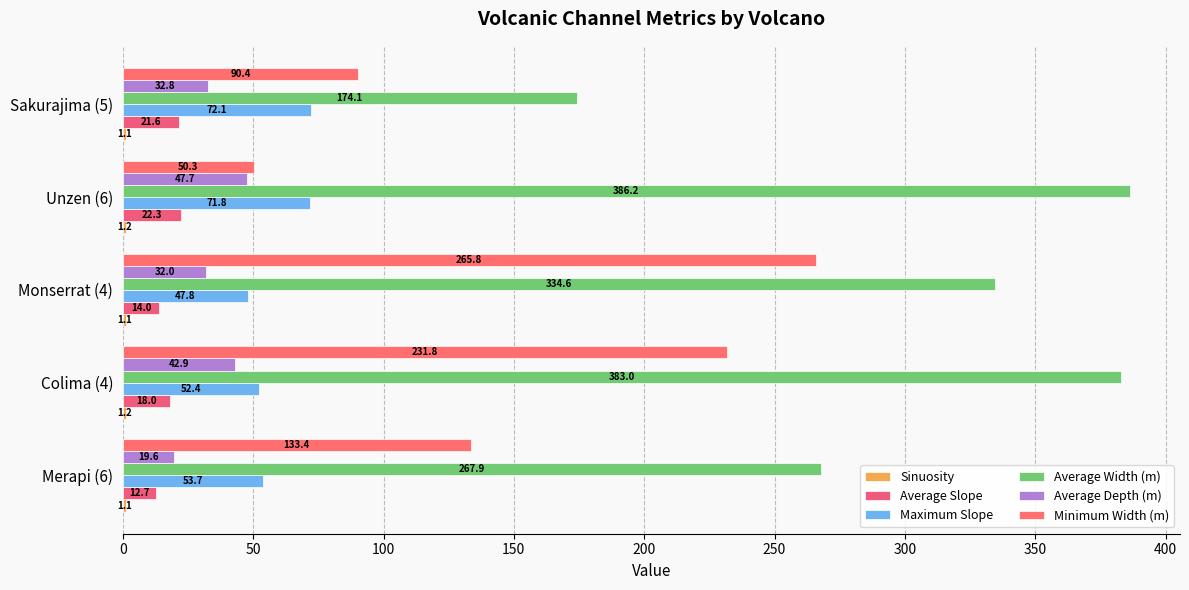

What is the difference between the maximum and minimum values in the Average Slope series?

9.6